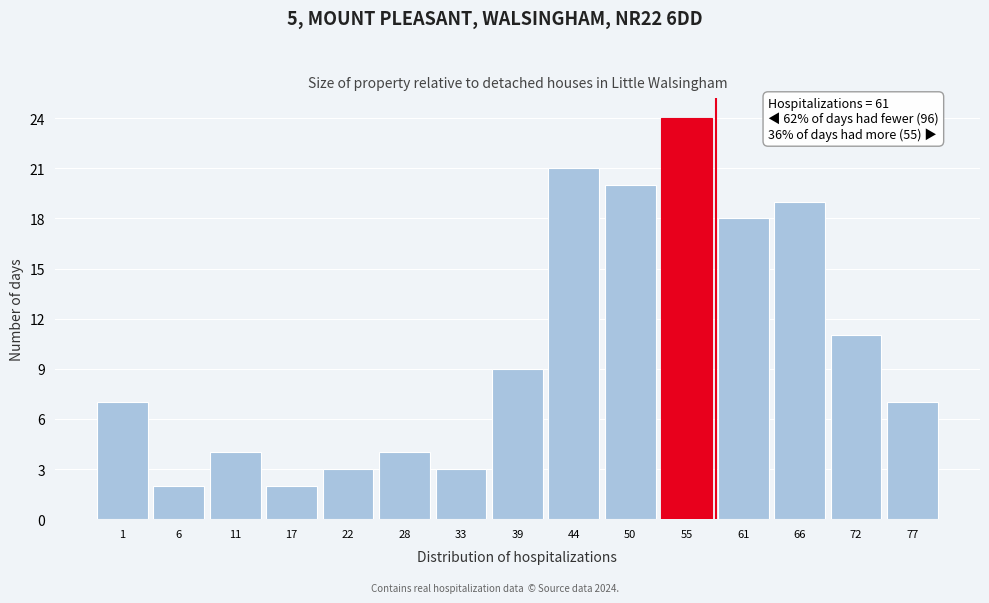

Reading left to right, list all the values displayed in this chart.

7	2	4	2	3	4	3	9	21	20	24	18	19	11	7